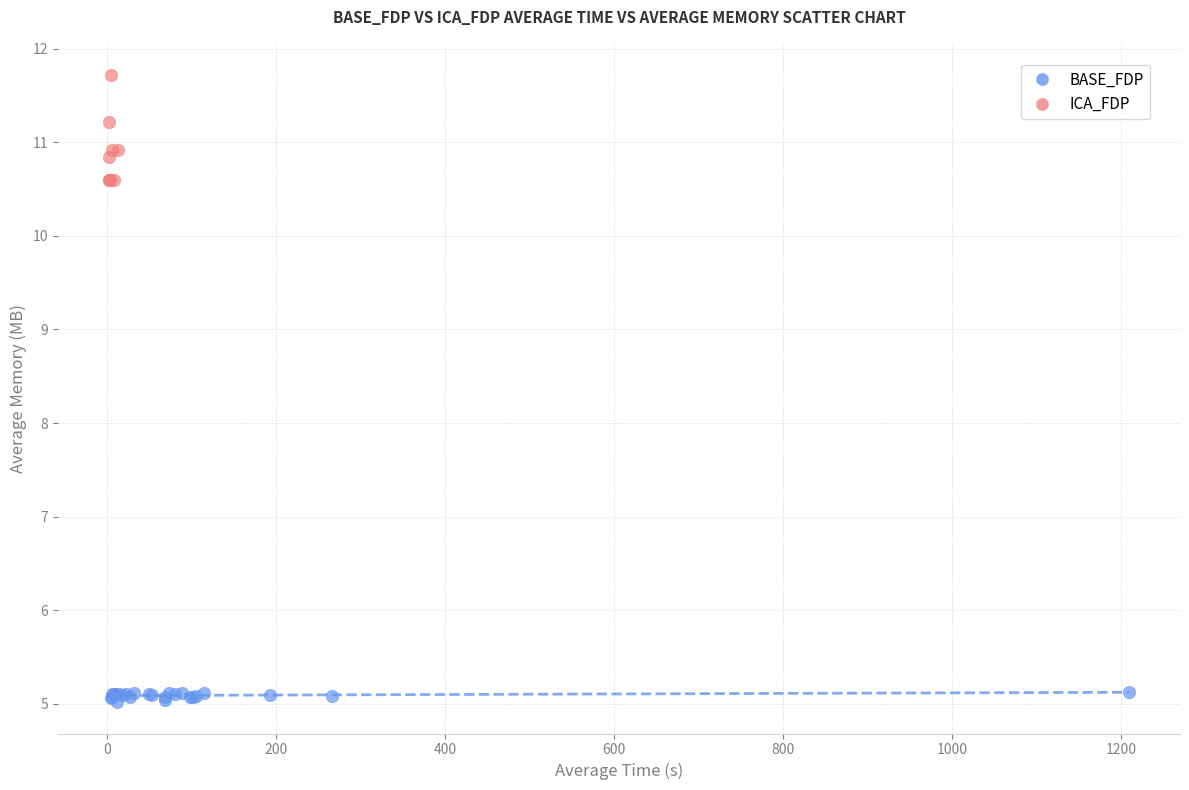

Which series has the largest Y range (max minus min)?

ICA_FDP